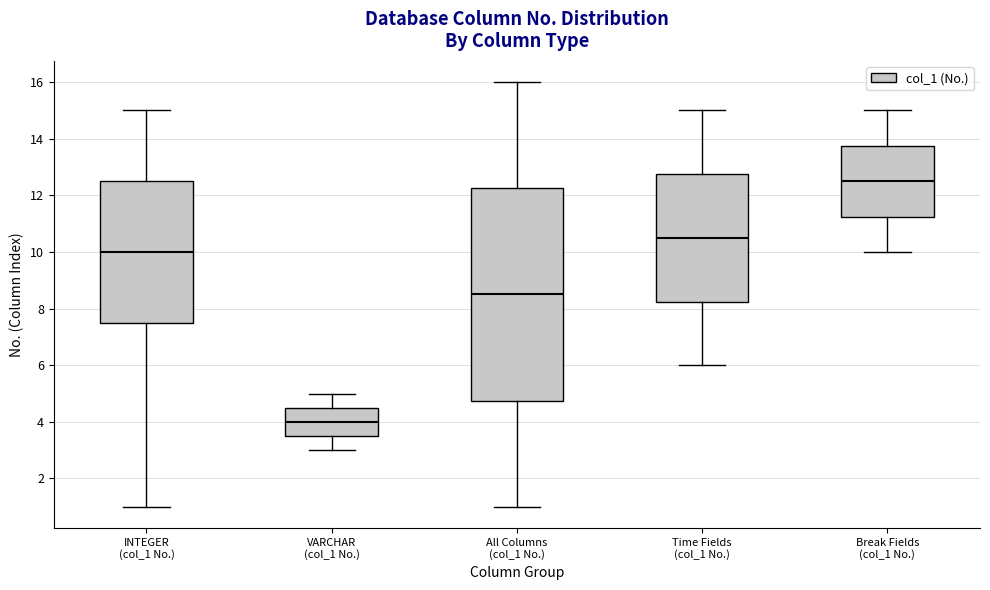

Comparing the boxes themselves (not the whiskers), which one is the tallest?

All Columns (col_1 No.)